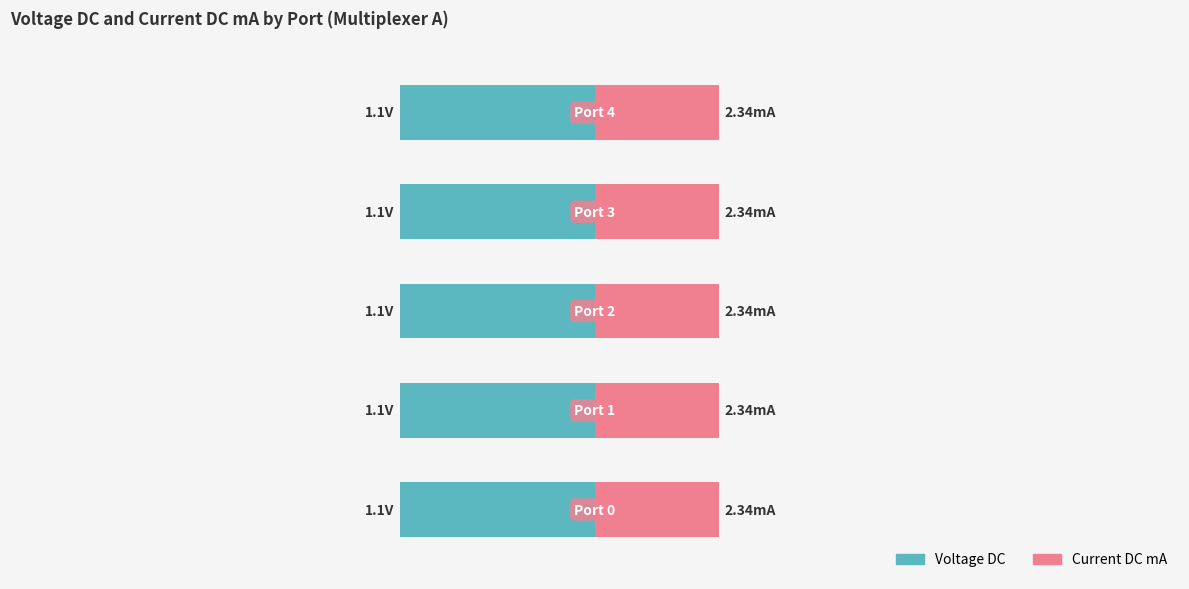

What is the approximate value of Voltage DC at Port 4?

1.1